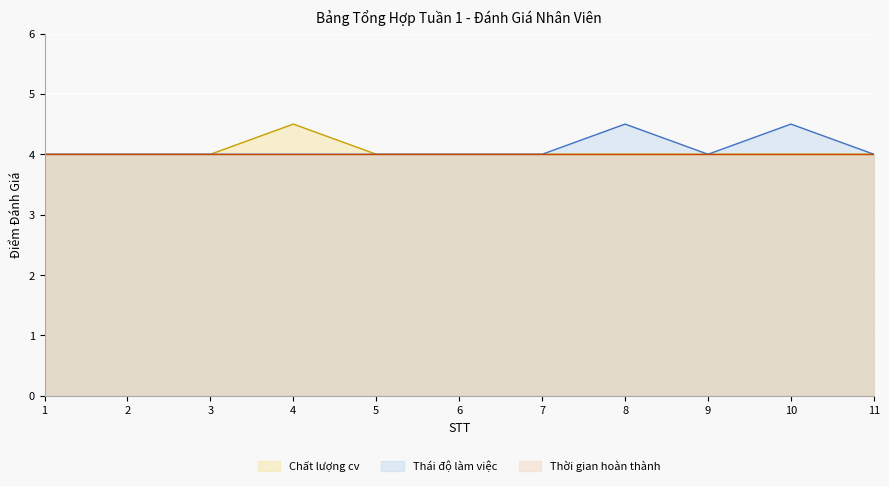

What are all the series names shown in the legend?

Chất lượng cv, Thái độ làm việc, Thời gian hoàn thành